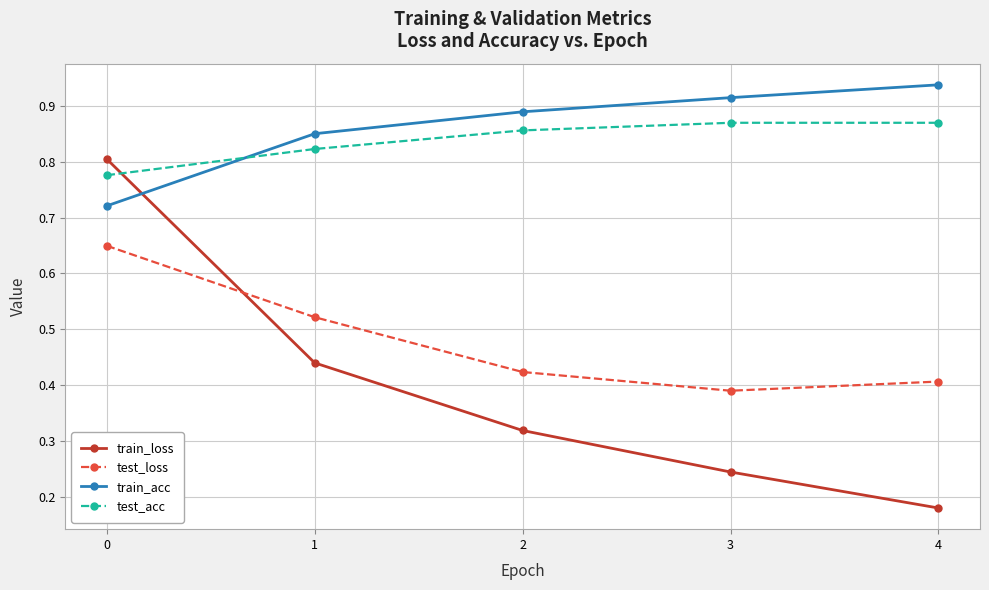

Which series has the largest range (max minus min)?

train_loss